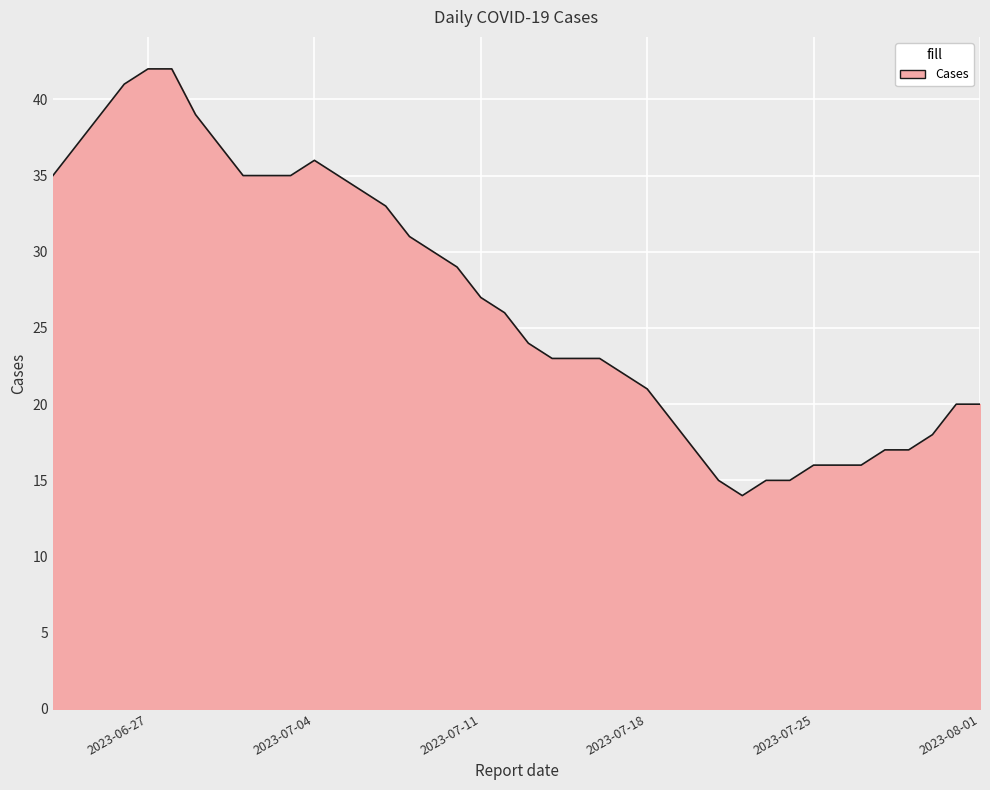

What is the minimum value shown in the chart?

14